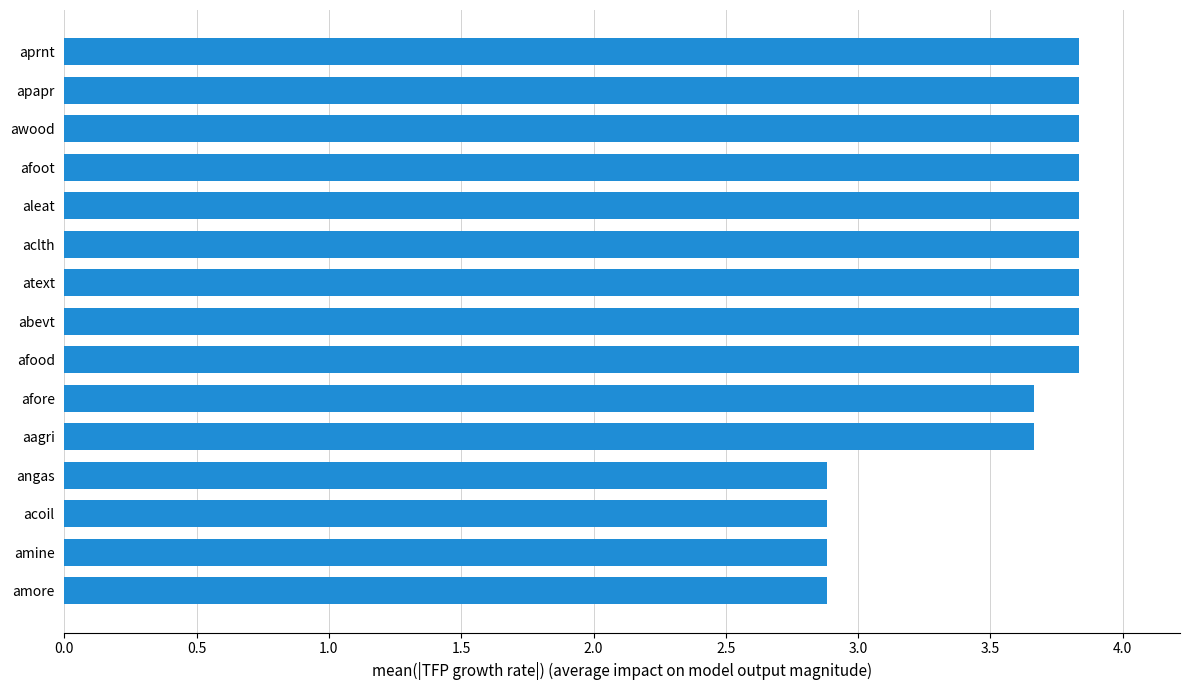

Reading bottom to top, transcribe all the data shown in this chart.

amore=2.9	amine=2.9	acoil=2.9	angas=2.9	aagri=3.7	afore=3.7	afood=3.8	abevt=3.8	atext=3.8	aclth=3.8	aleat=3.8	afoot=3.8	awood=3.8	apapr=3.8	aprnt=3.8